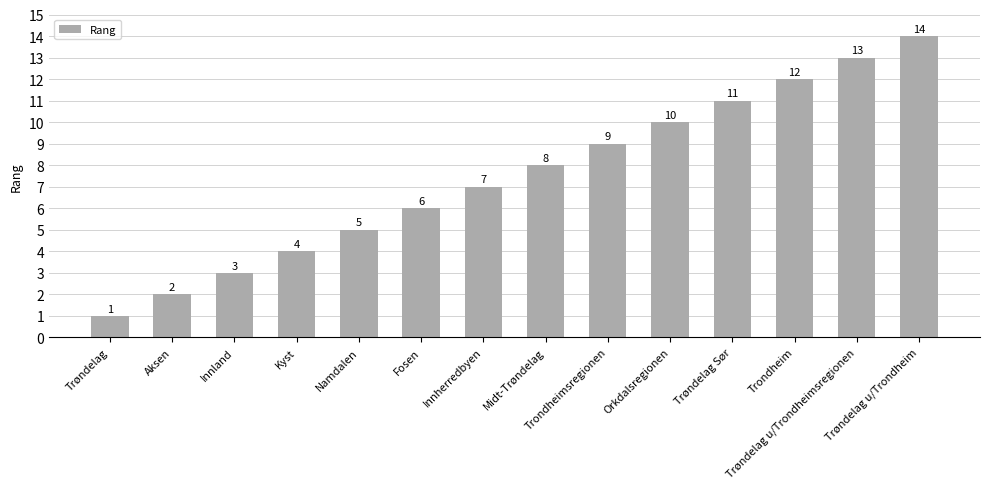

What is the change in value from Aksen to Trøndelag Sør?

+9